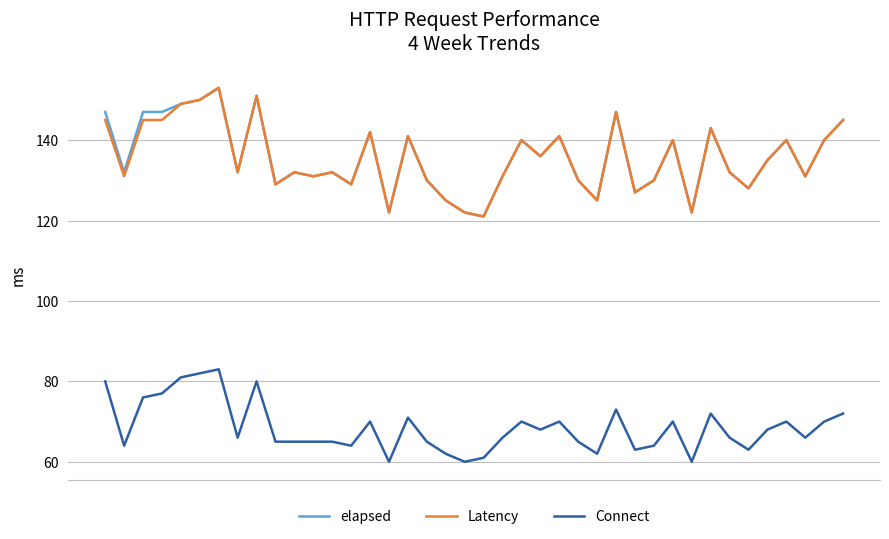

True or false: Connect and Latency cross at least once.

False